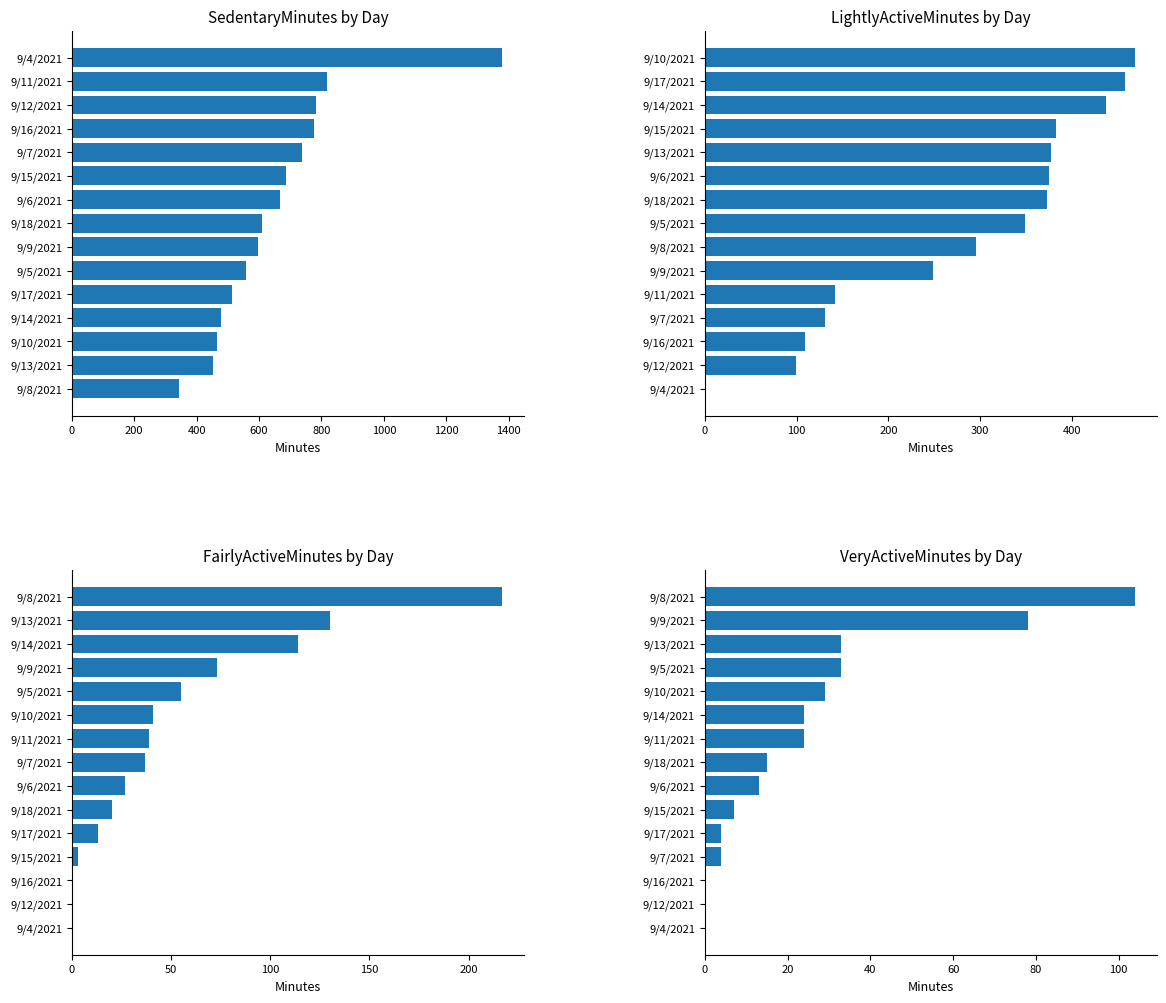

How many data points in LightlyActiveMinutes are less than 349?

7